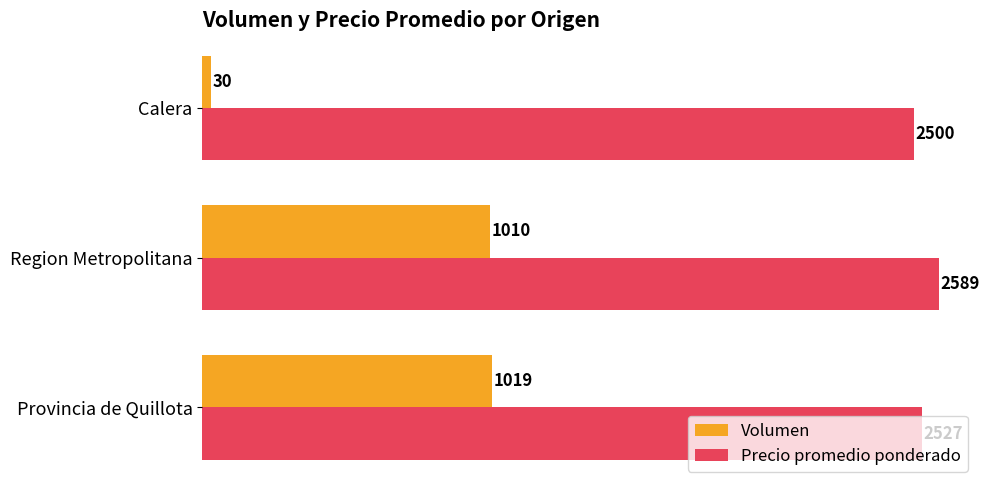

What is the total value across all series at Provincia de Quillota?

3546